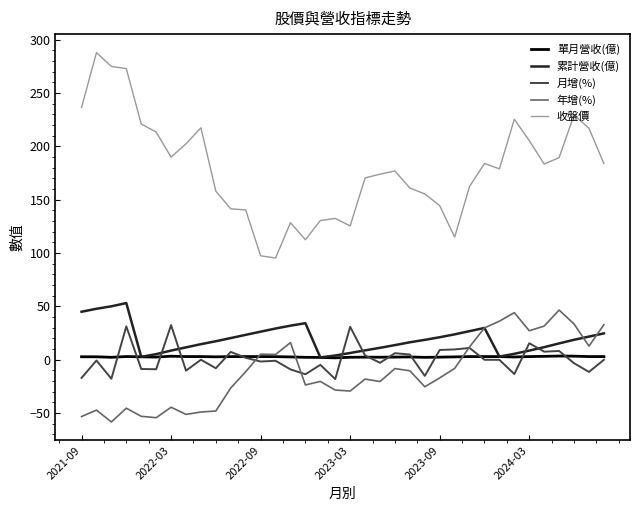

Which series has the largest total across all categories?

收盤價